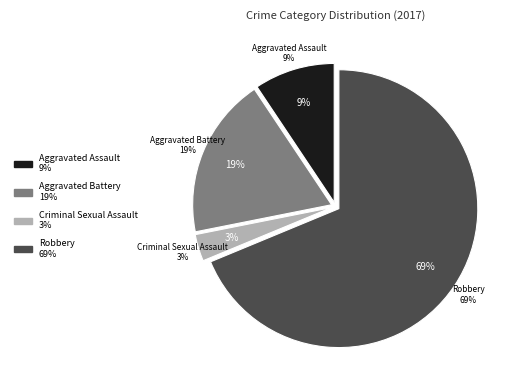

What percentage is the Criminal Sexual Assault slice, to the nearest percent?

3%